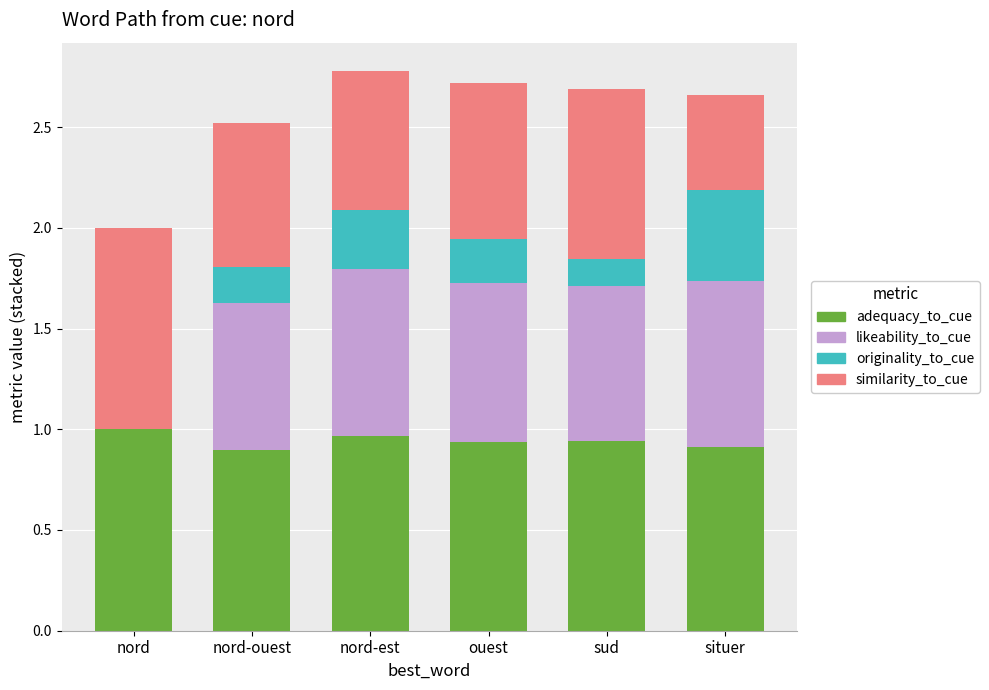

Count the number of categories in the chart.

6